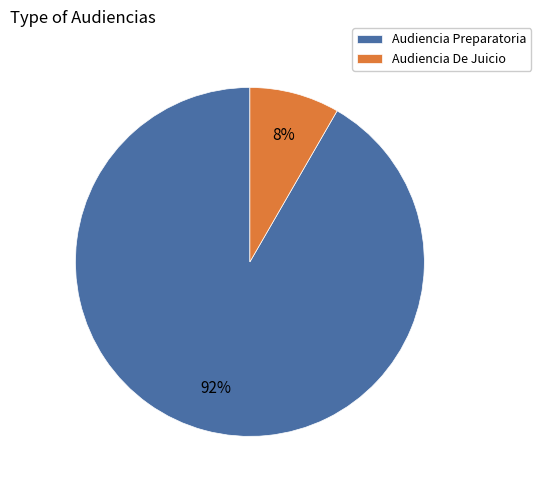

Which slice is the smallest?

Audiencia De Juicio